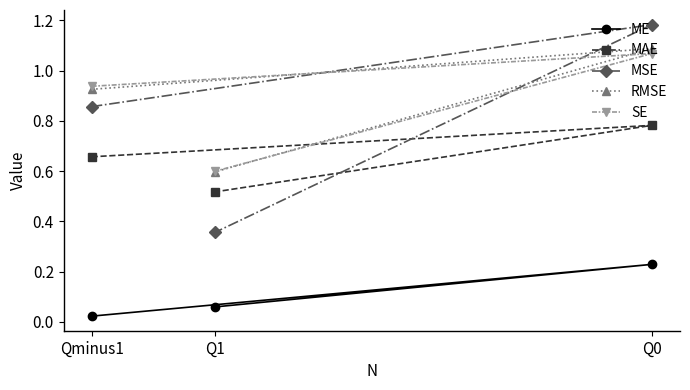

What is the total value across all series at Q1?

2.1